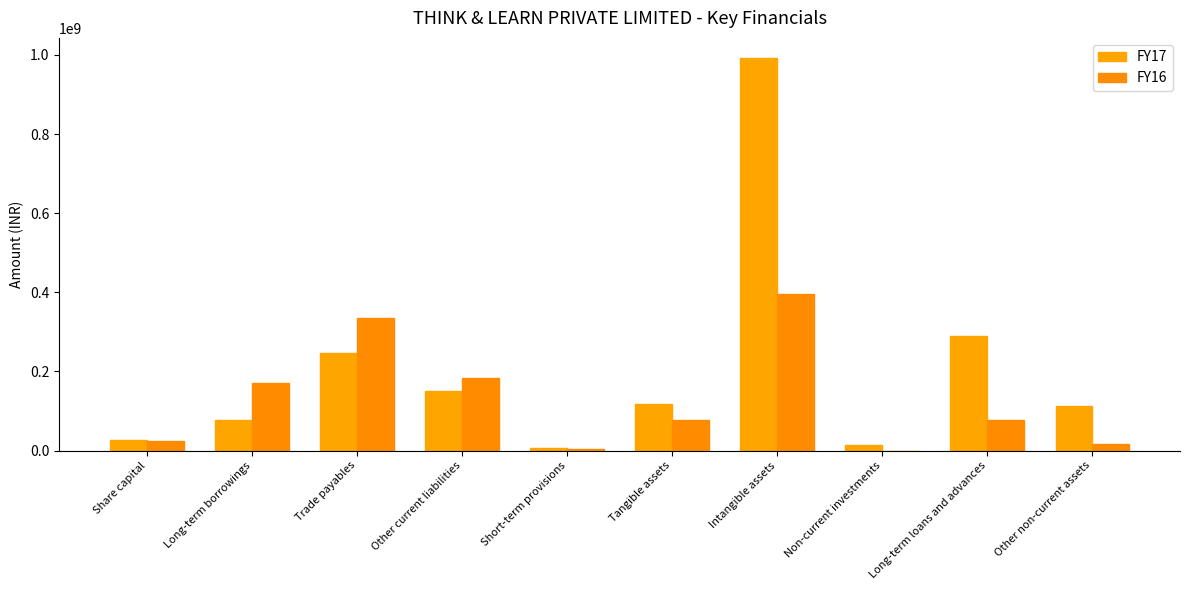

The value of FY16 at Trade payables is 546617588. True or false?

False